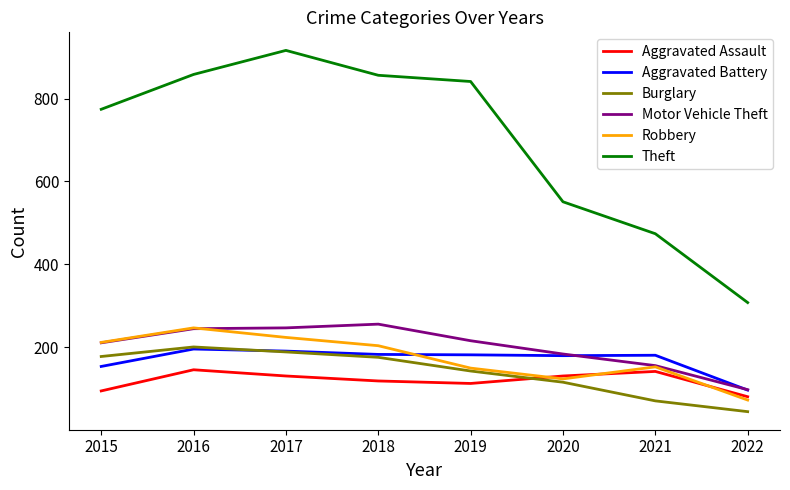

What is the spread (max minus min) of values at 2020?

435